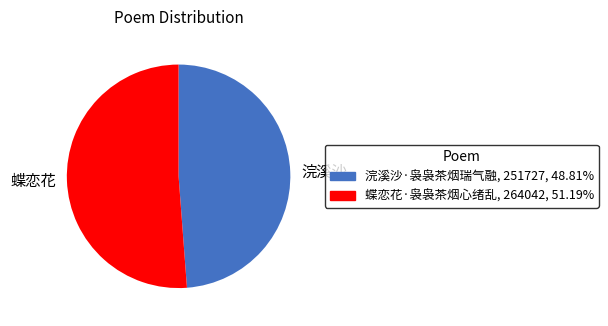

Combined, do 蝶恋花 and 浣溪沙 account for over 50%?

Yes